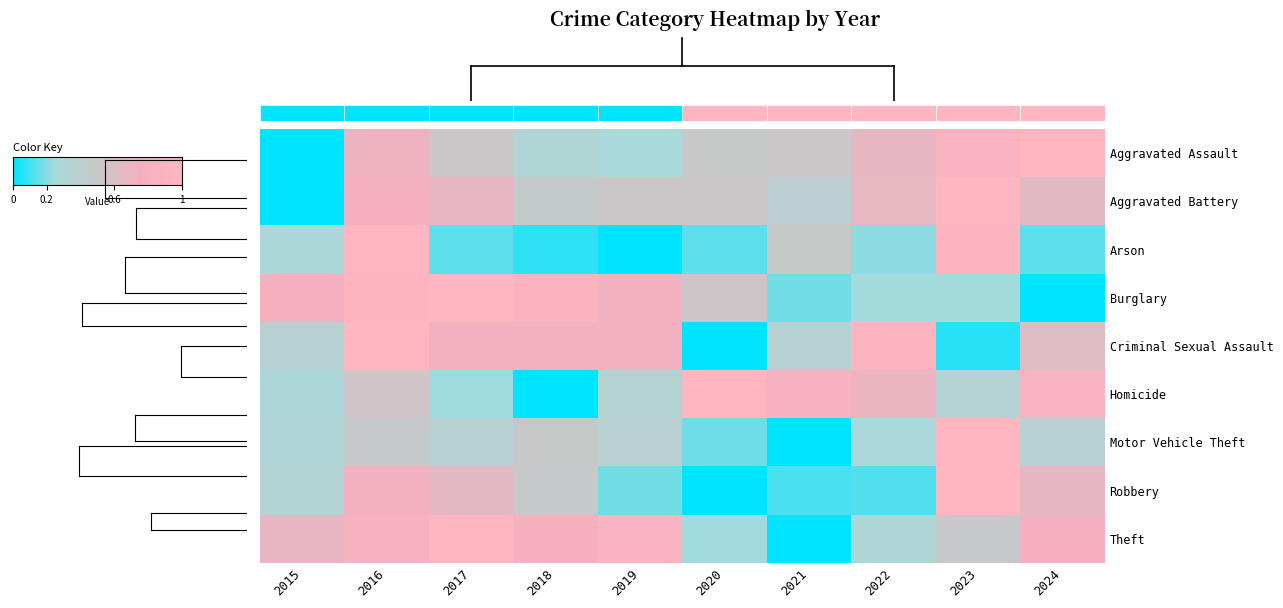

Between 2017 and 2021, which series saw the biggest shift?

Theft